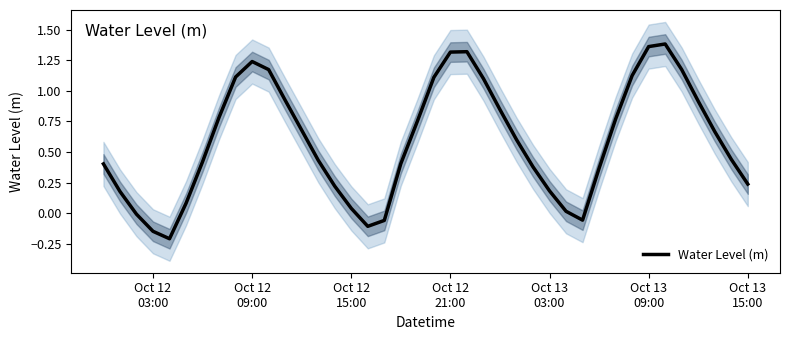

How many values exceed 0?

34